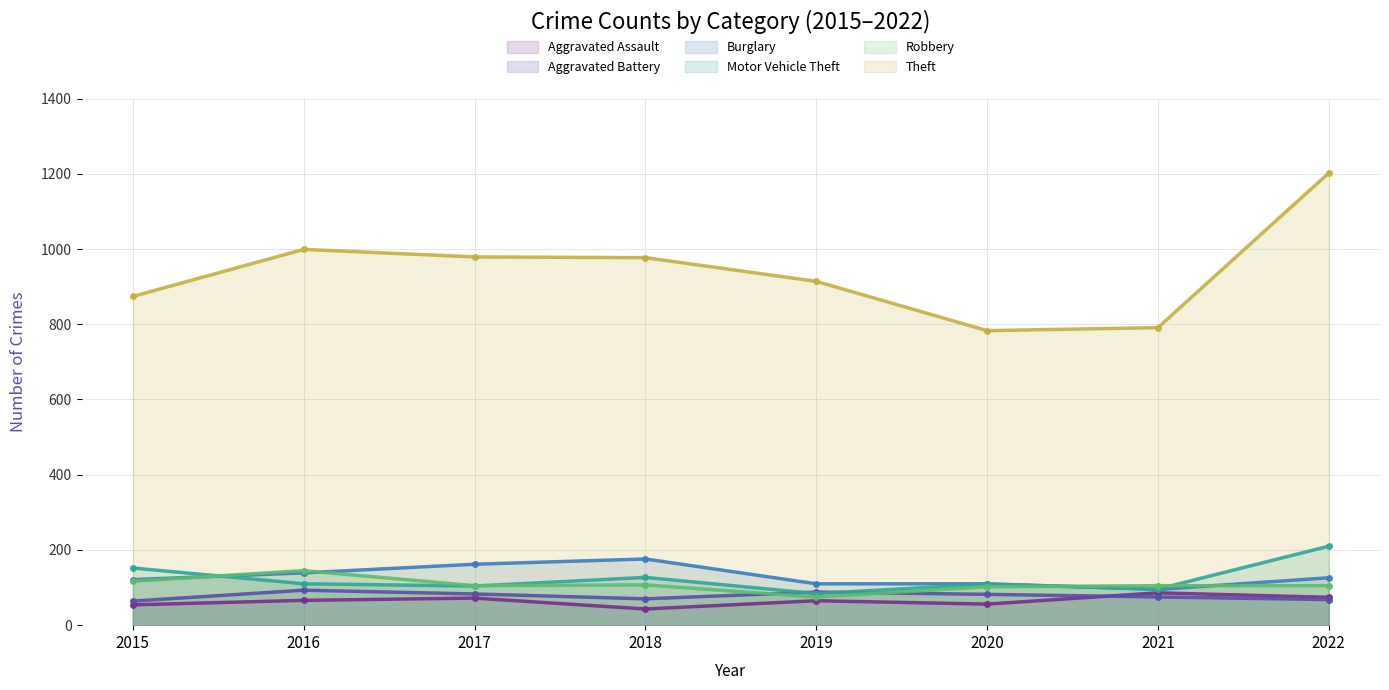

What is the total value across all series at 2016?

1552